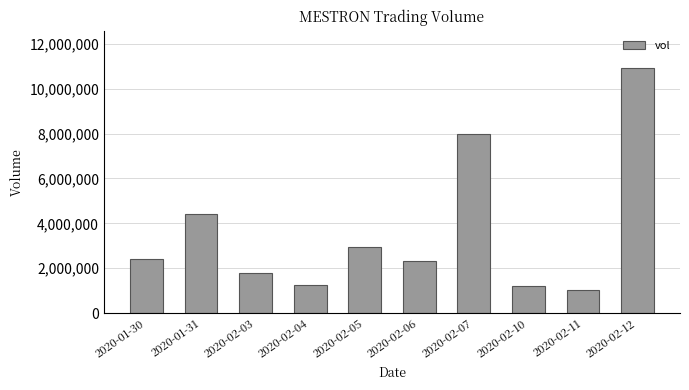

Are the bars grouped side by side (vs. stacked)?

No